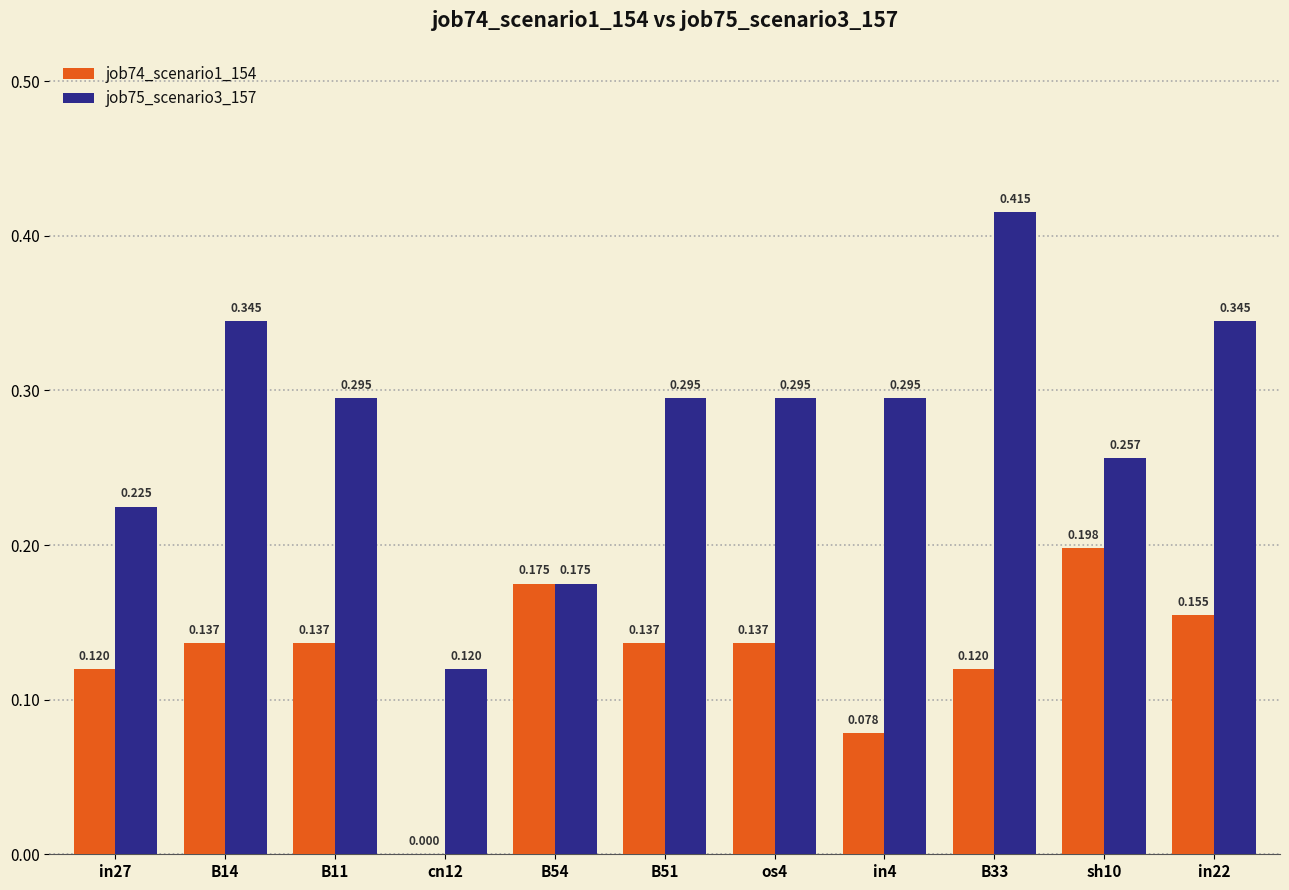

At which label does job75_scenario3_157 reach its peak?

B33